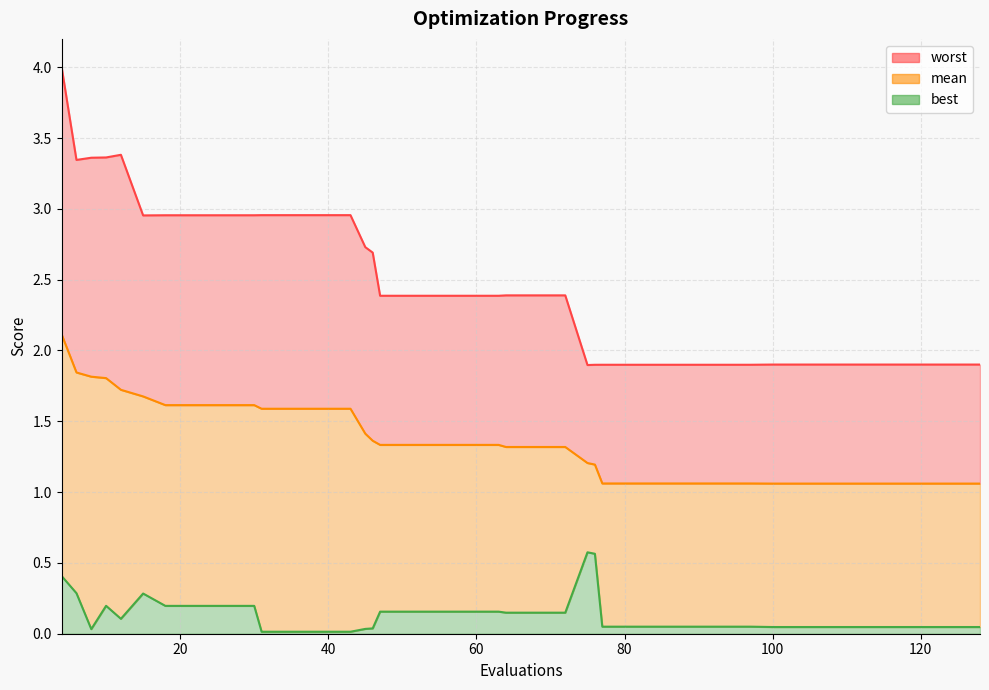

What is the highest value of the mean series?

2.1